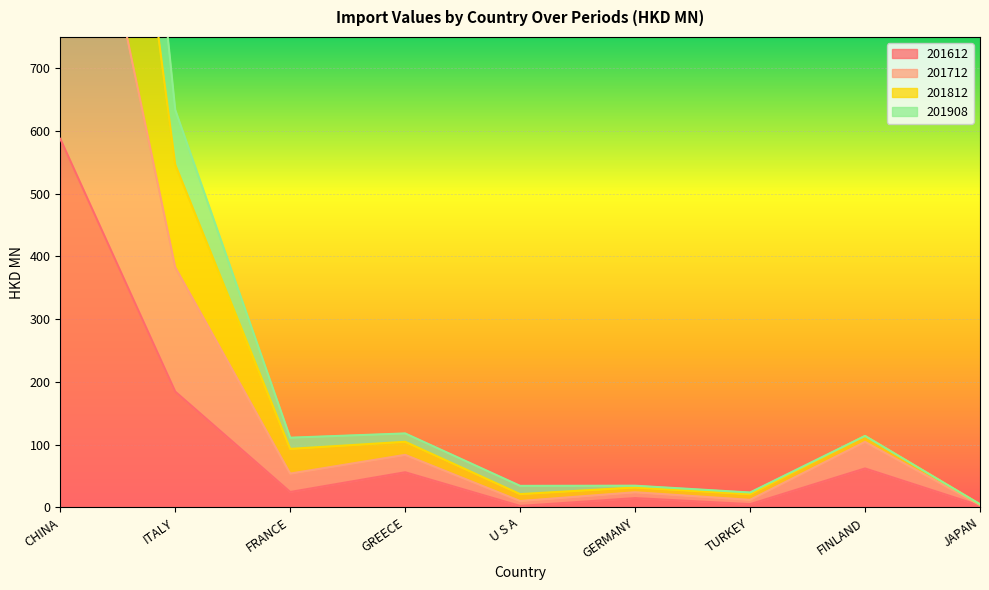

Which category has the highest value across all series?

CHINA